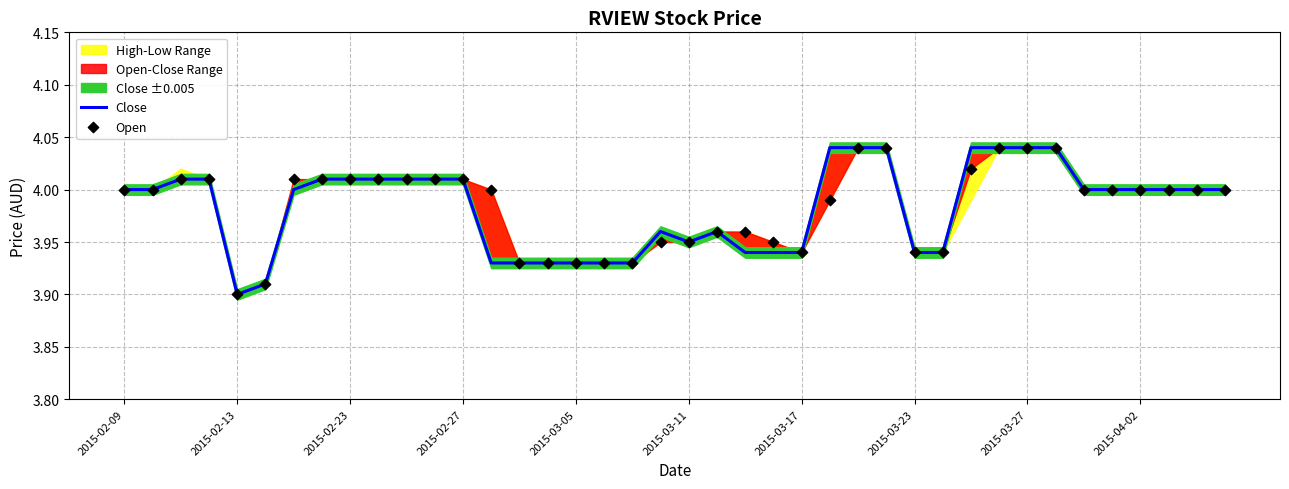

Is the value of Open at 2015-02-23 greater than the value of Close at 2015-04-02?

No